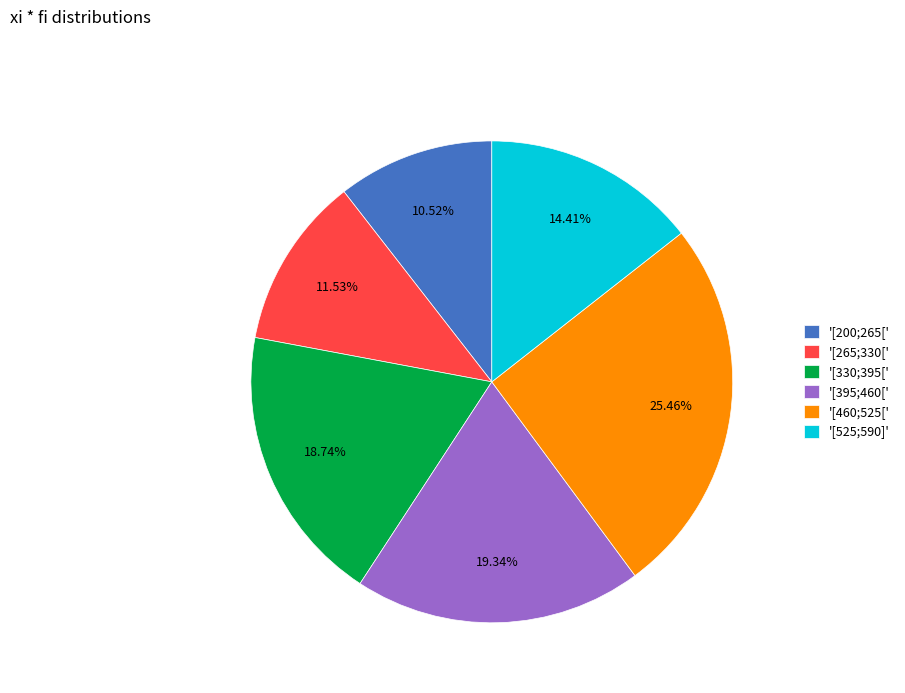

Is there any slice that represents more than half of the pie?

No